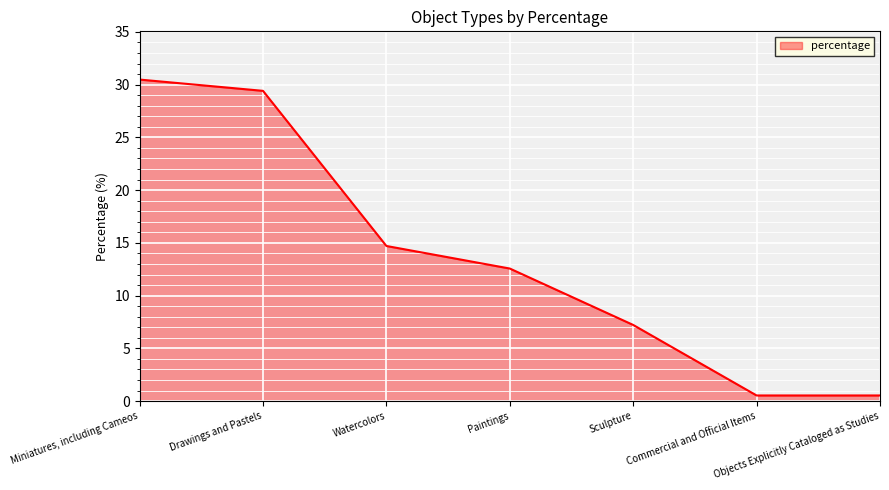

True or false: the data has more than 2 interior local peaks.

False